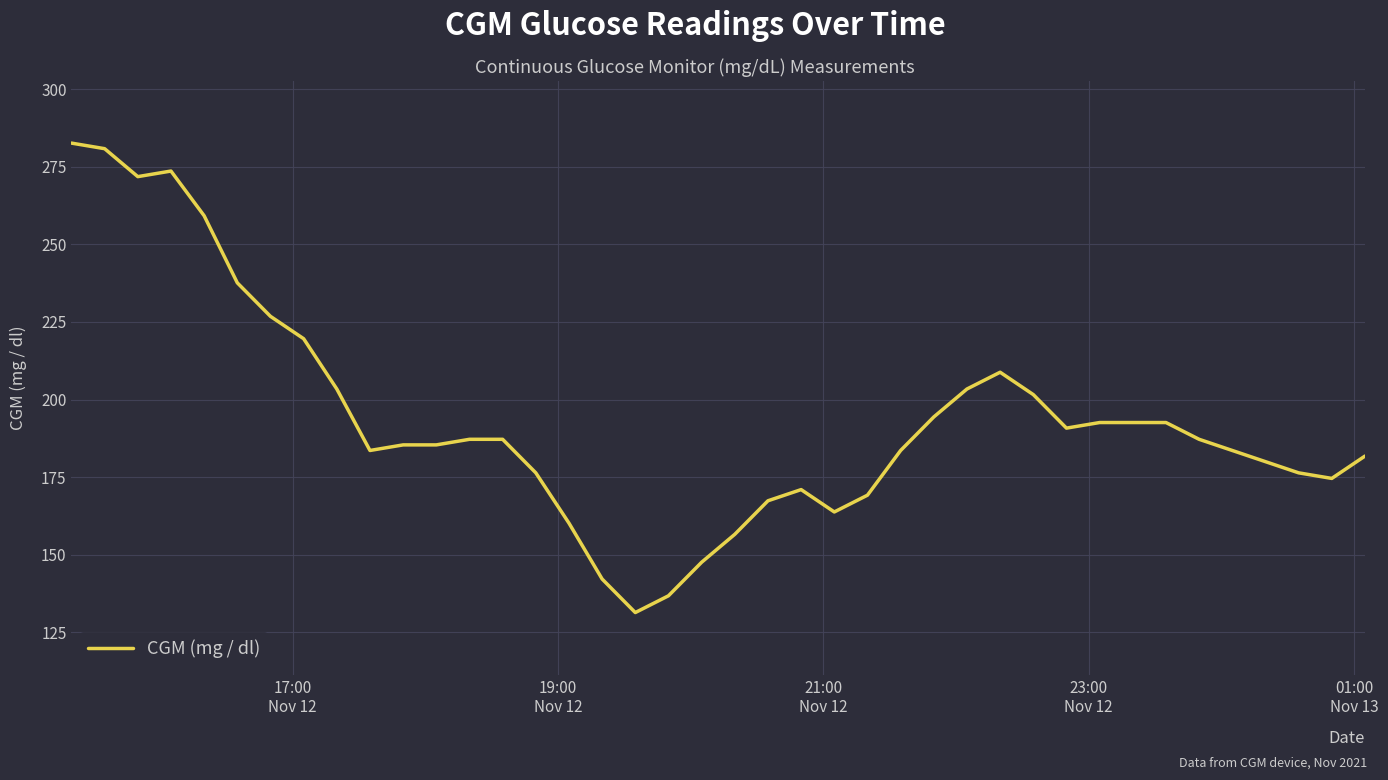

What is the minimum value shown in the chart?

131.4